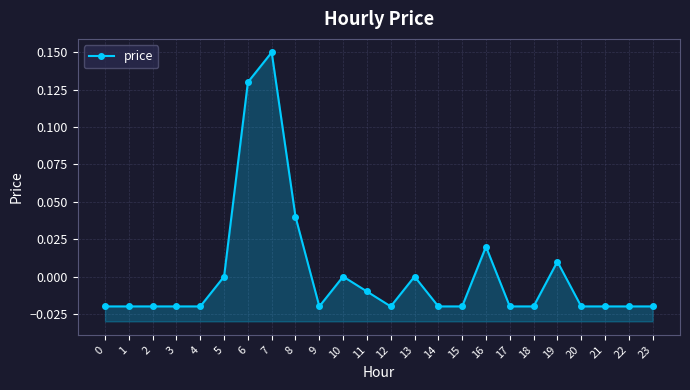

How many negative values are there?

16